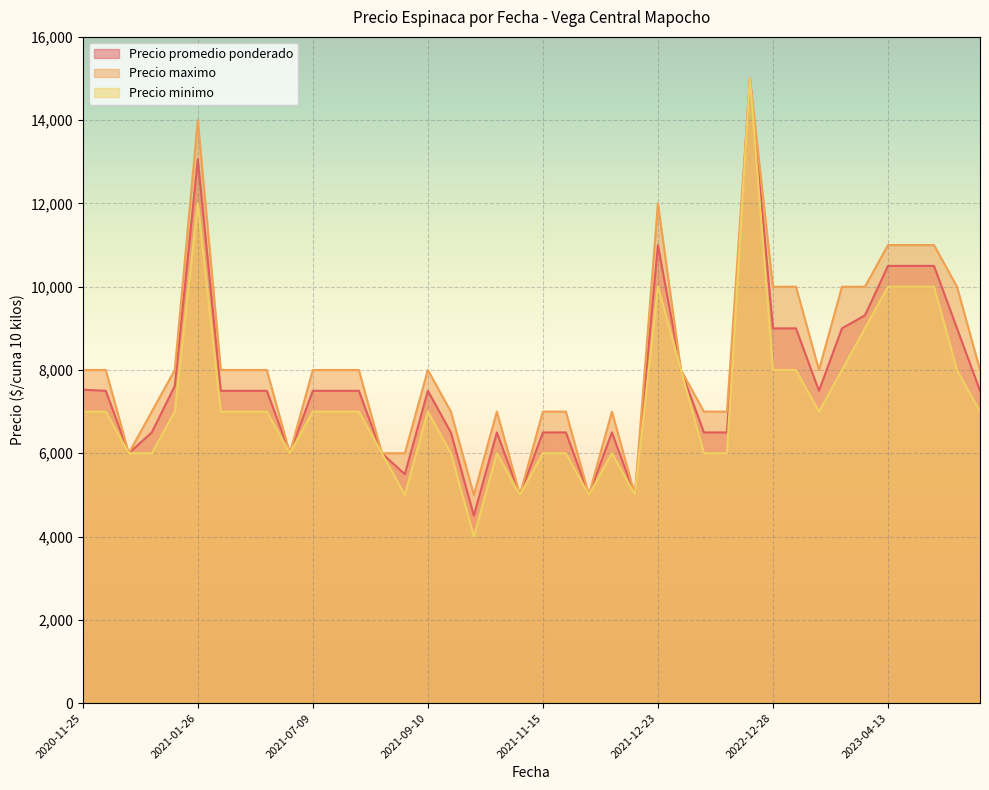

True or false: Precio promedio ponderado and Precio minimo cross at least once.

False